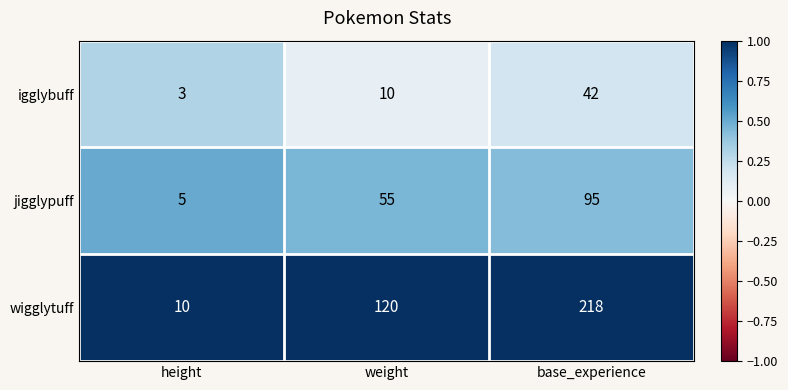

What is the maximum value shown in the chart?

218